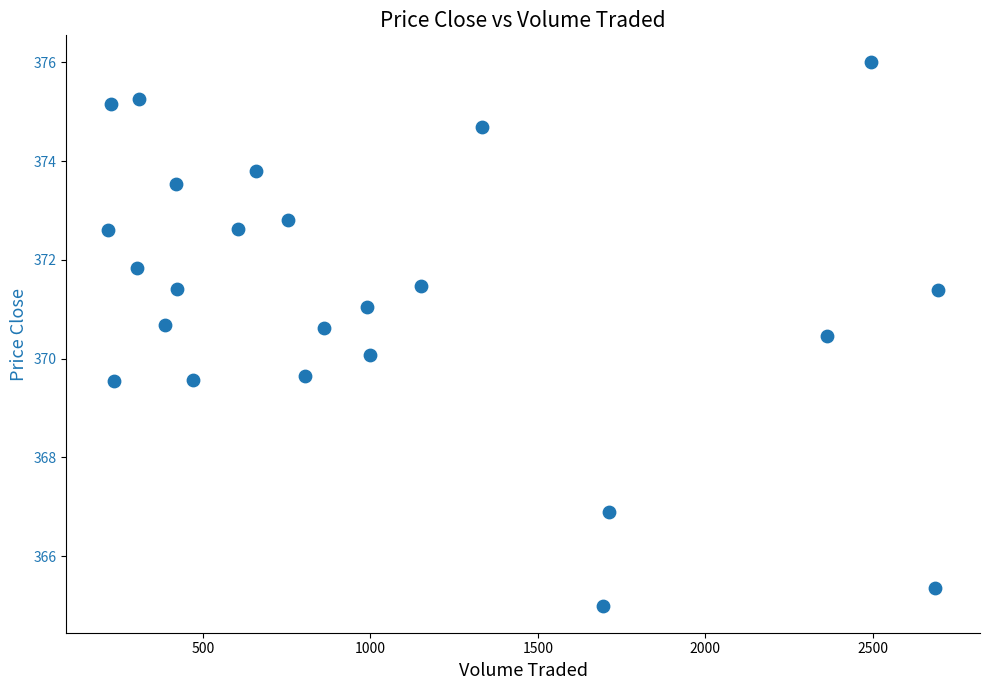

What is the range of Y values (max minus min)?

11.0